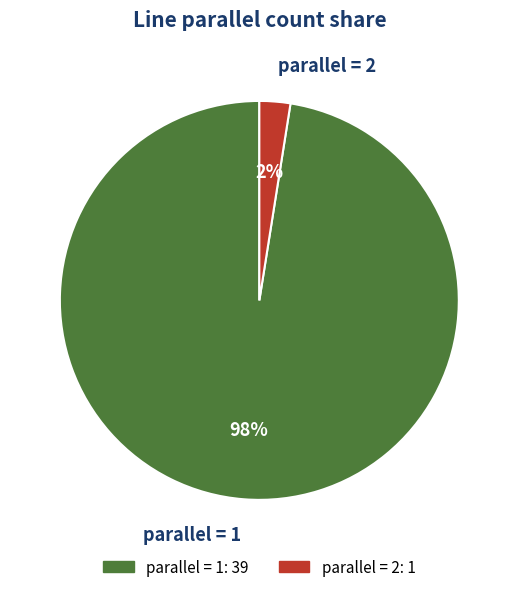

Which category has the biggest portion of the pie?

parallel = 1